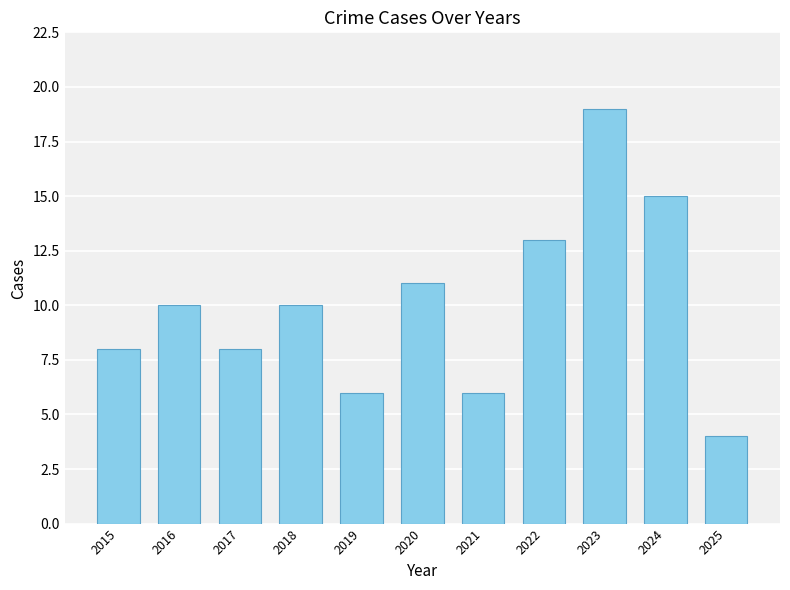

Which has a higher value, 2017 or 2020?

2020